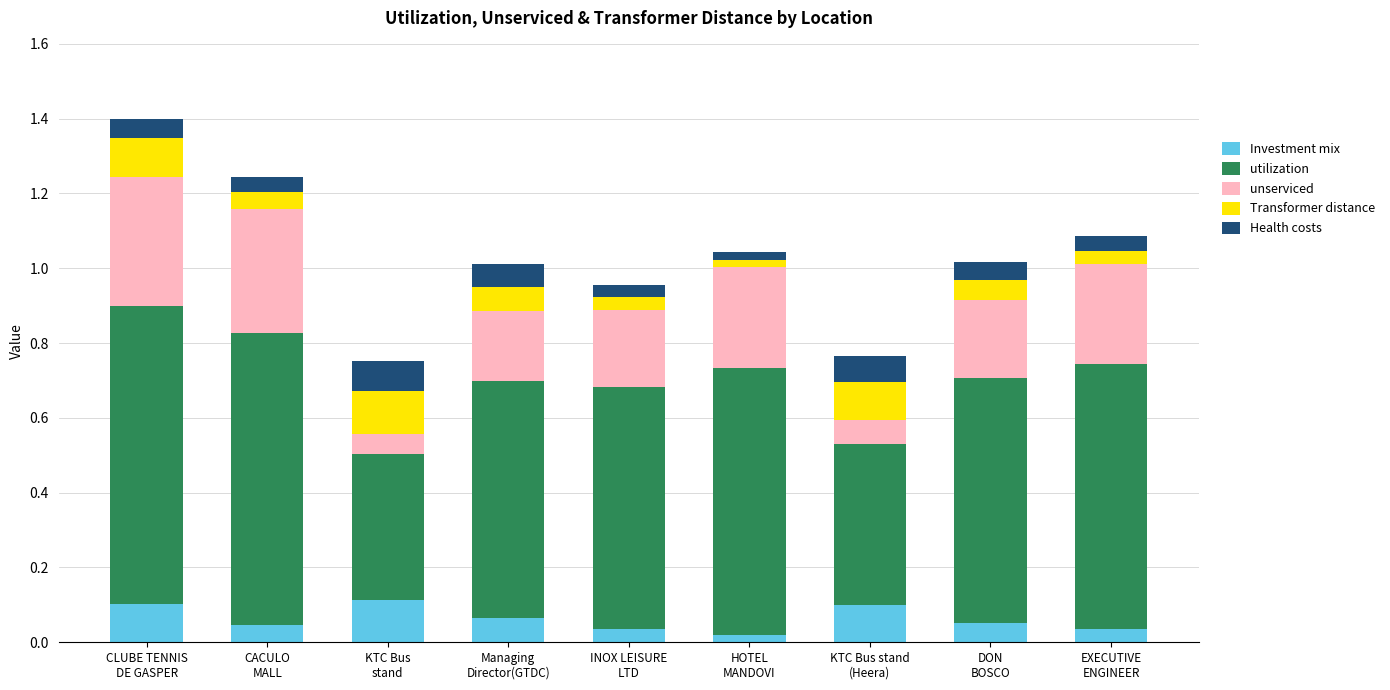

What is the average value of the unserviced series?

0.2